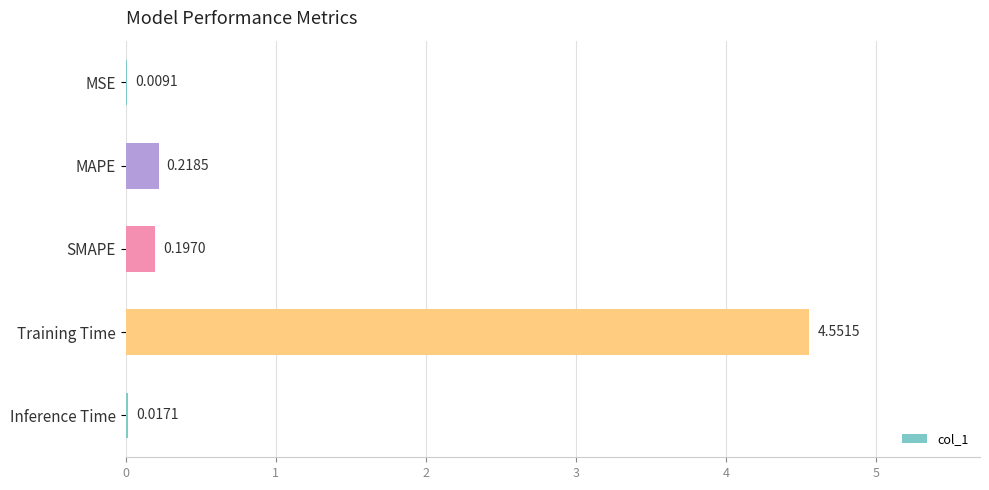

Which category has the highest value across all series?

Training Time